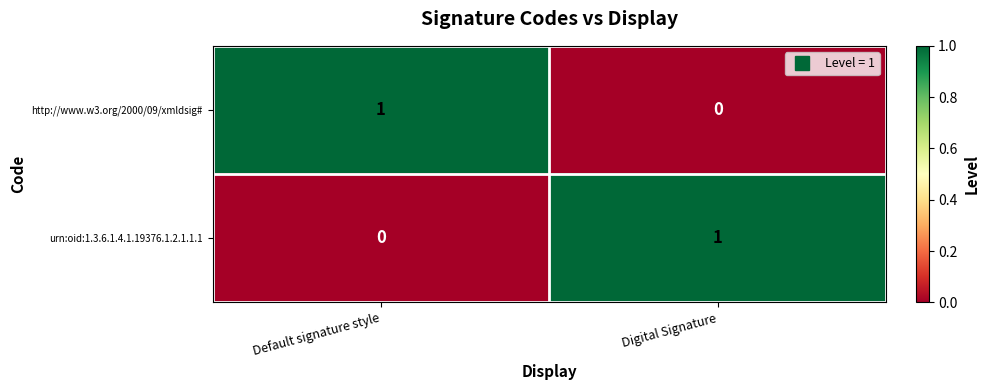

What is the difference between the highest and lowest values at Digital Signature?

1